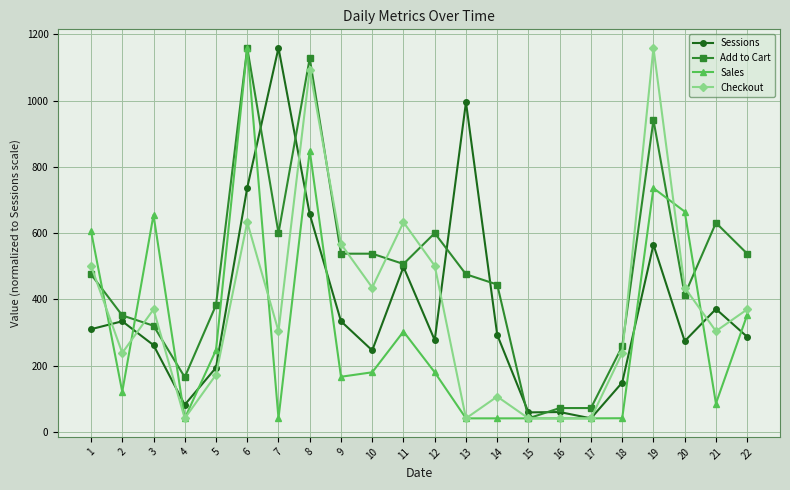

What is the difference between the Sessions values at 2 and 3?

72.0